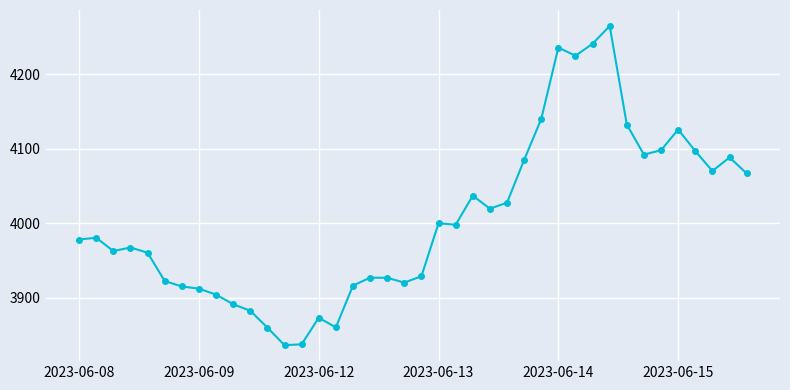

Does the chart display data point markers on the line(s)?

Yes